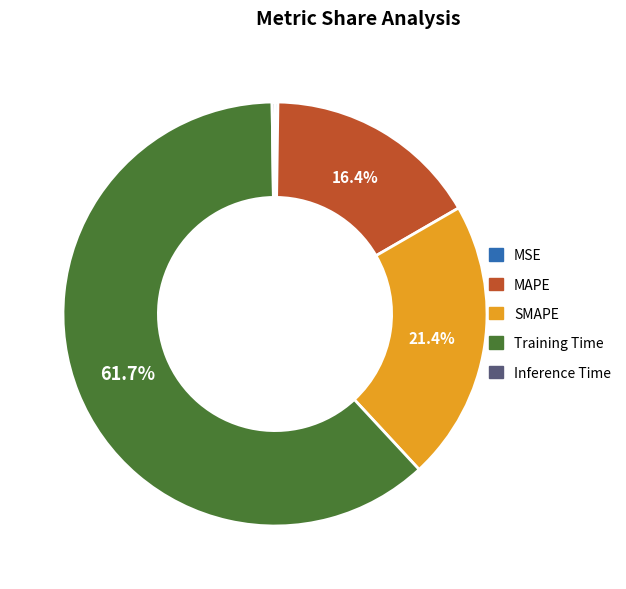

What is the majority slice?

Training Time